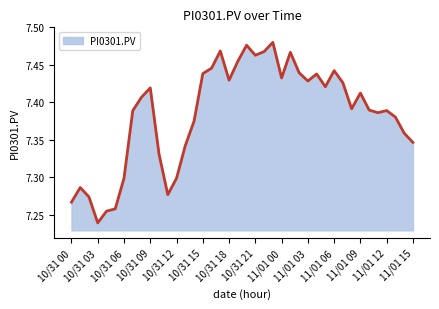

Does the chart have visible grid lines?

No